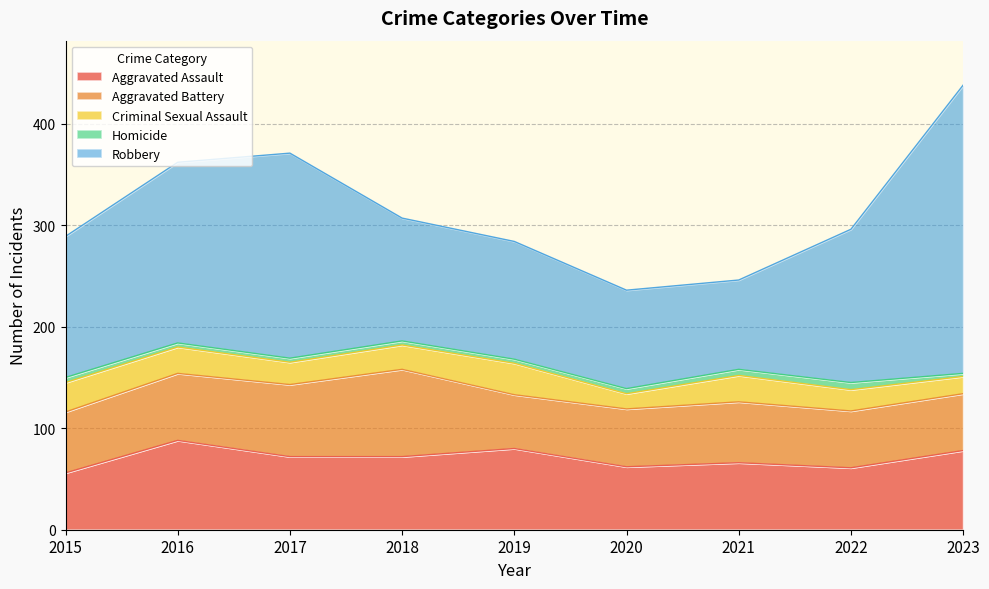

The Criminal Sexual Assault series shows 15 at 2020. True or false?

True